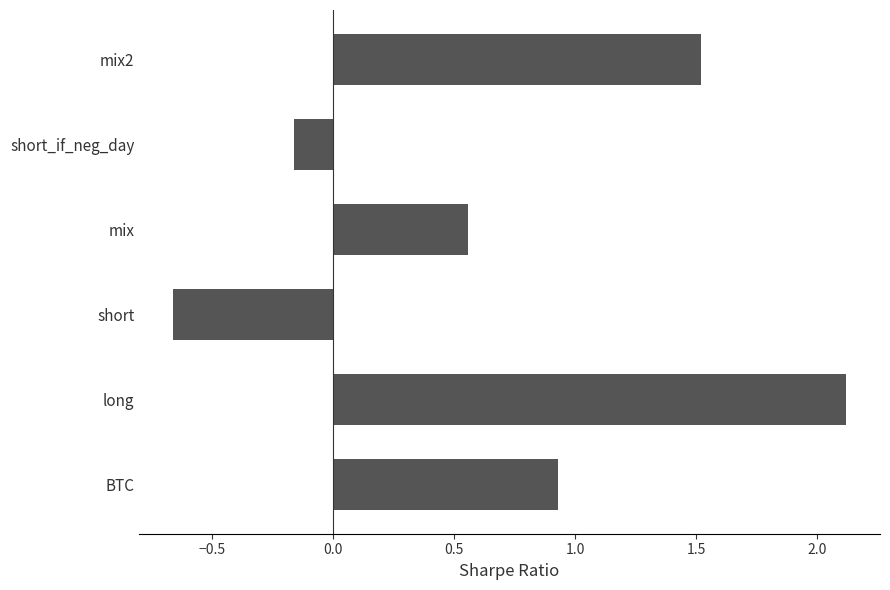

Which has a higher value, BTC or short_if_neg_day?

BTC